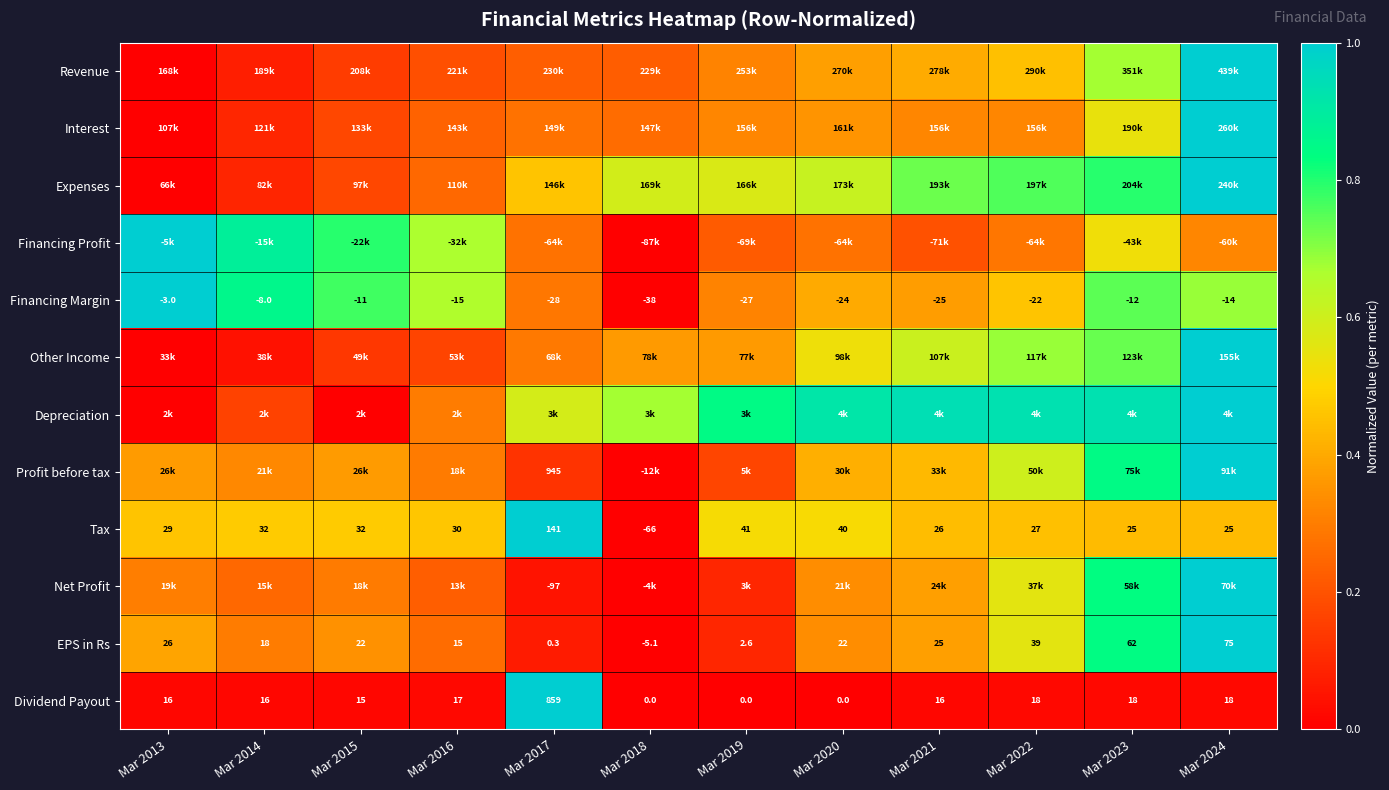

How many data points in Financing Margin are above -15?

5